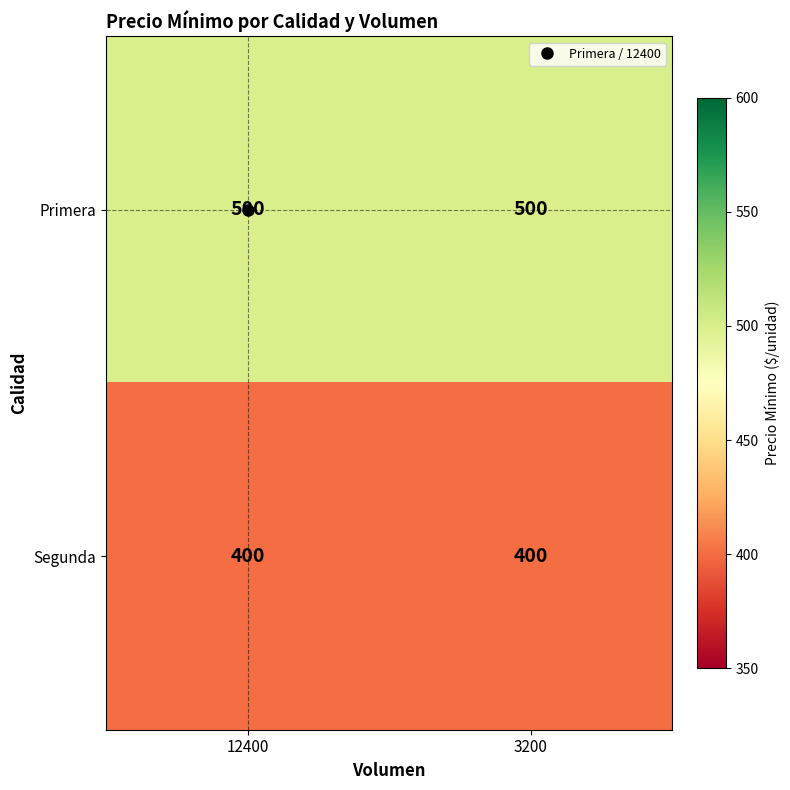

The value of Primera at 3200 is 716. True or false?

False